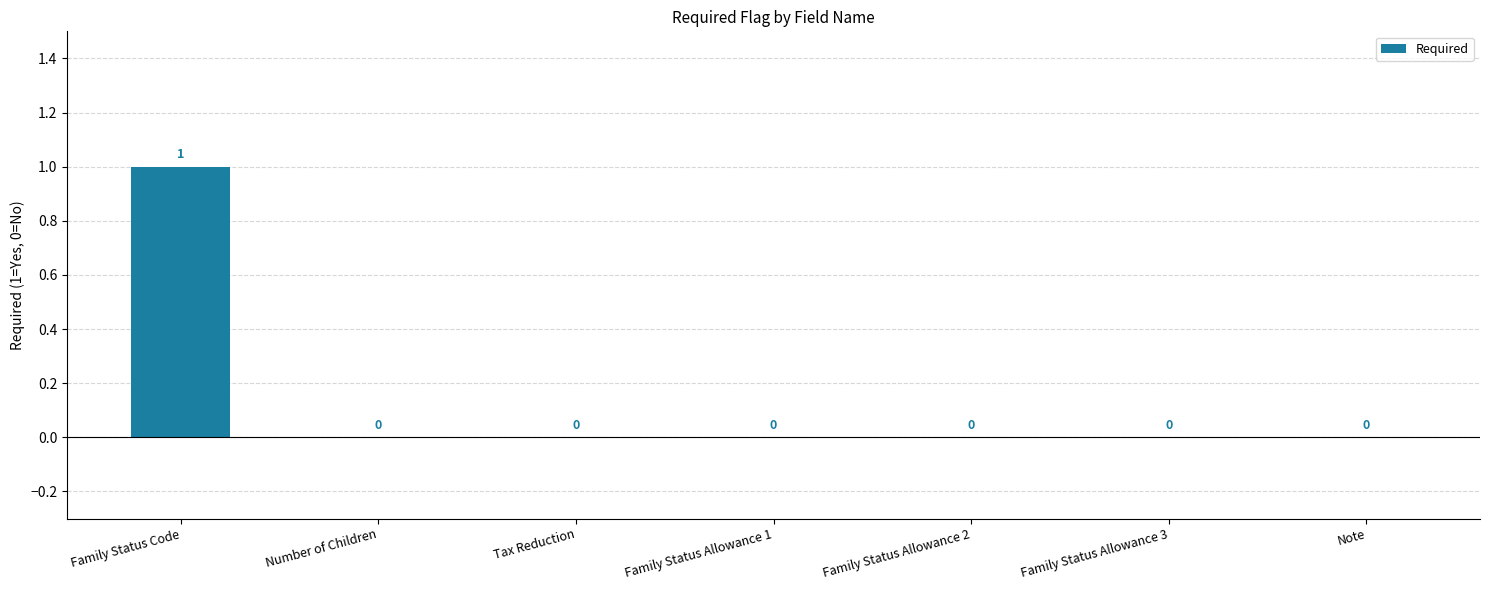

How many values exceed 0?

1